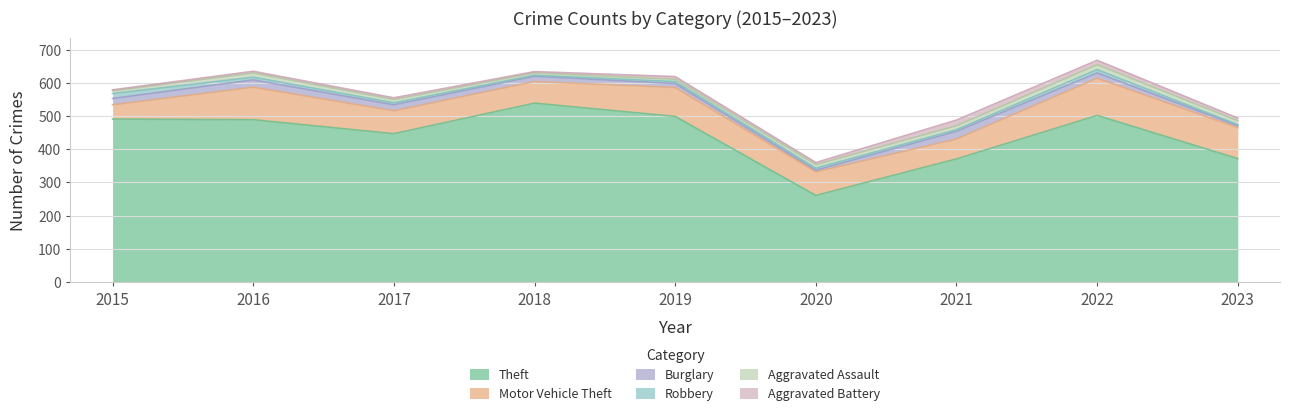

At 2023, list the series in order from largest to smallest.

Theft, Motor Vehicle Theft, Aggravated Assault, Aggravated Battery, Burglary, Robbery